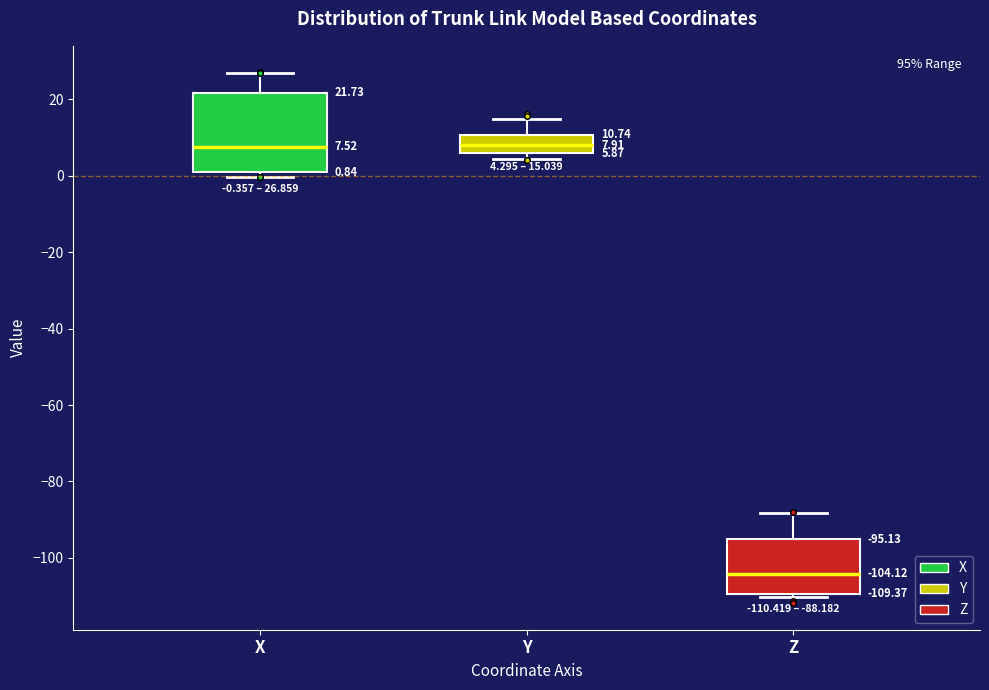

Comparing the boxes themselves (not the whiskers), which one is the tallest?

X